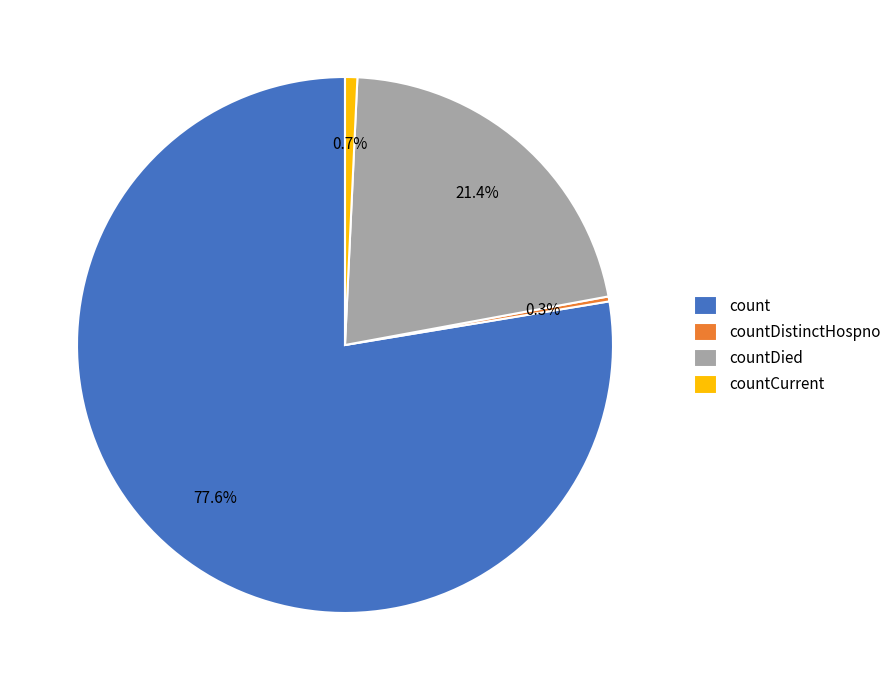

How many segments does this pie chart have?

4